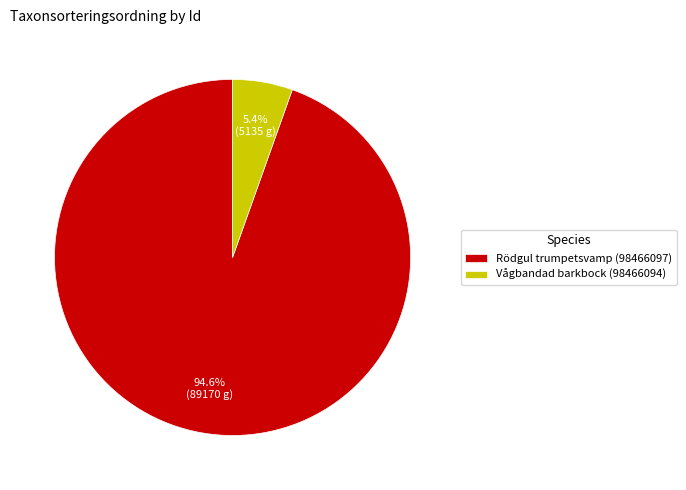

Rank the categories by value from highest to lowest.

Rödgul trumpetsvamp (98466097), Vågbandad barkbock (98466094)